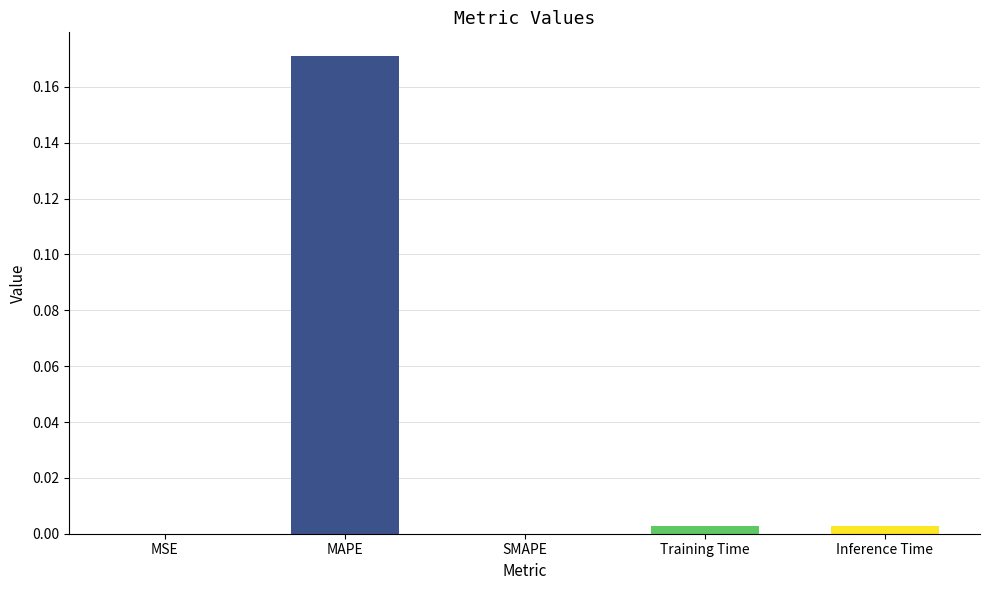

Which has a higher value, SMAPE or MAPE?

MAPE